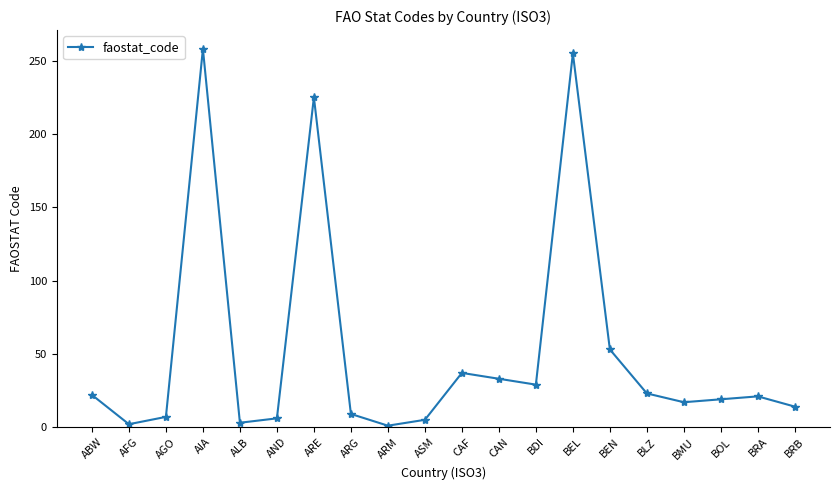

Where does the data first go above 21?

ABW